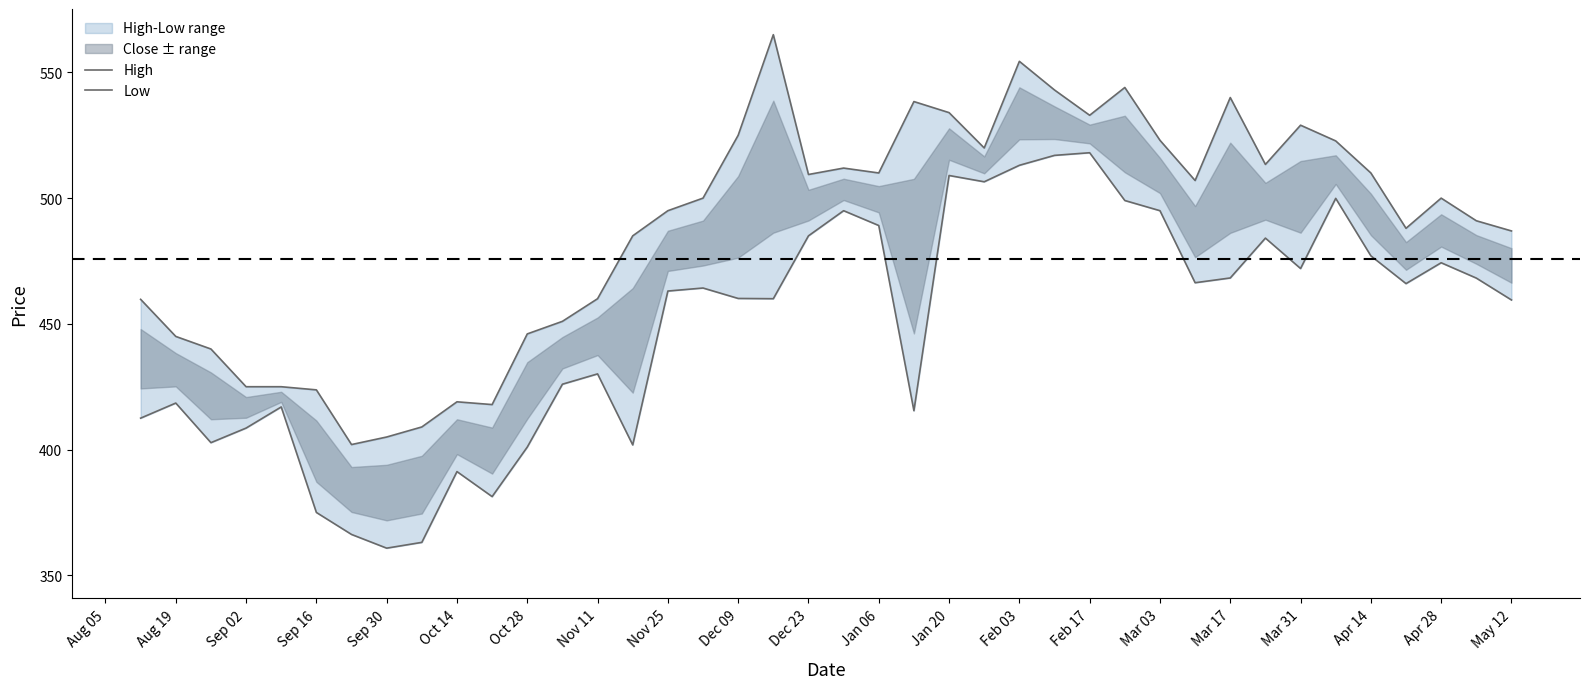

What is the total value across all series at Sep 02?

842.8